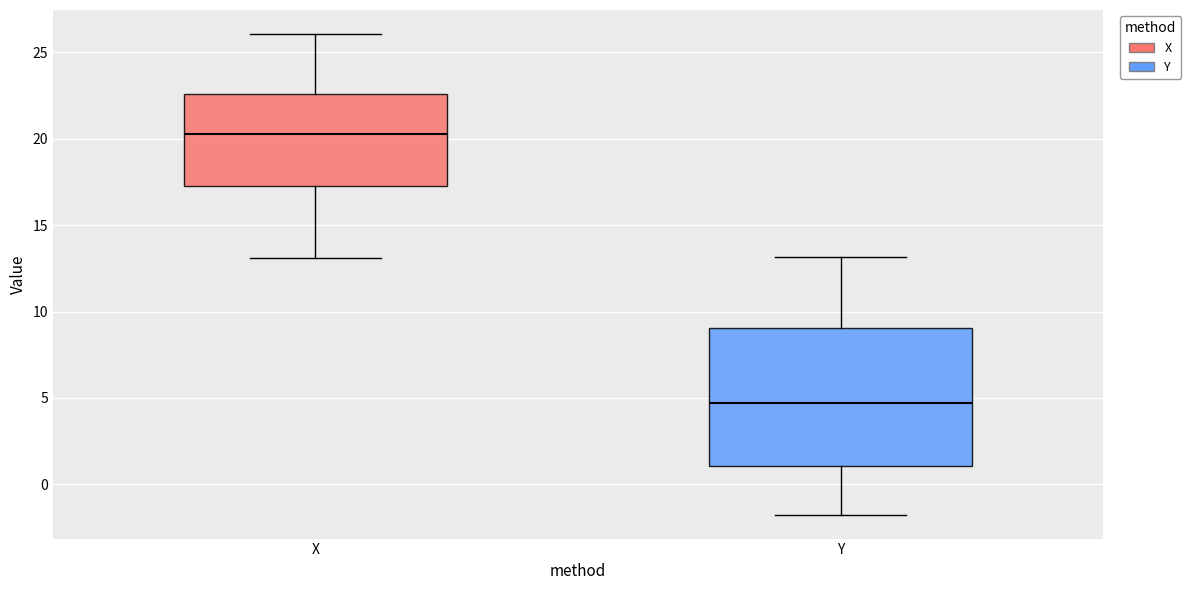

Reading left to right, transcribe this box plot: for each box, give where its median line is, the range the box spans, and where its two whiskers end, as read against the y-axis. The values are not printed on the chart, so give them approximately, as read against the axis.

X: median 20.5, box 17.0 to 22.5, whiskers 13.0 to 26.0
Y: median 4.5, box 1.0 to 9.0, whiskers -2.0 to 13.0